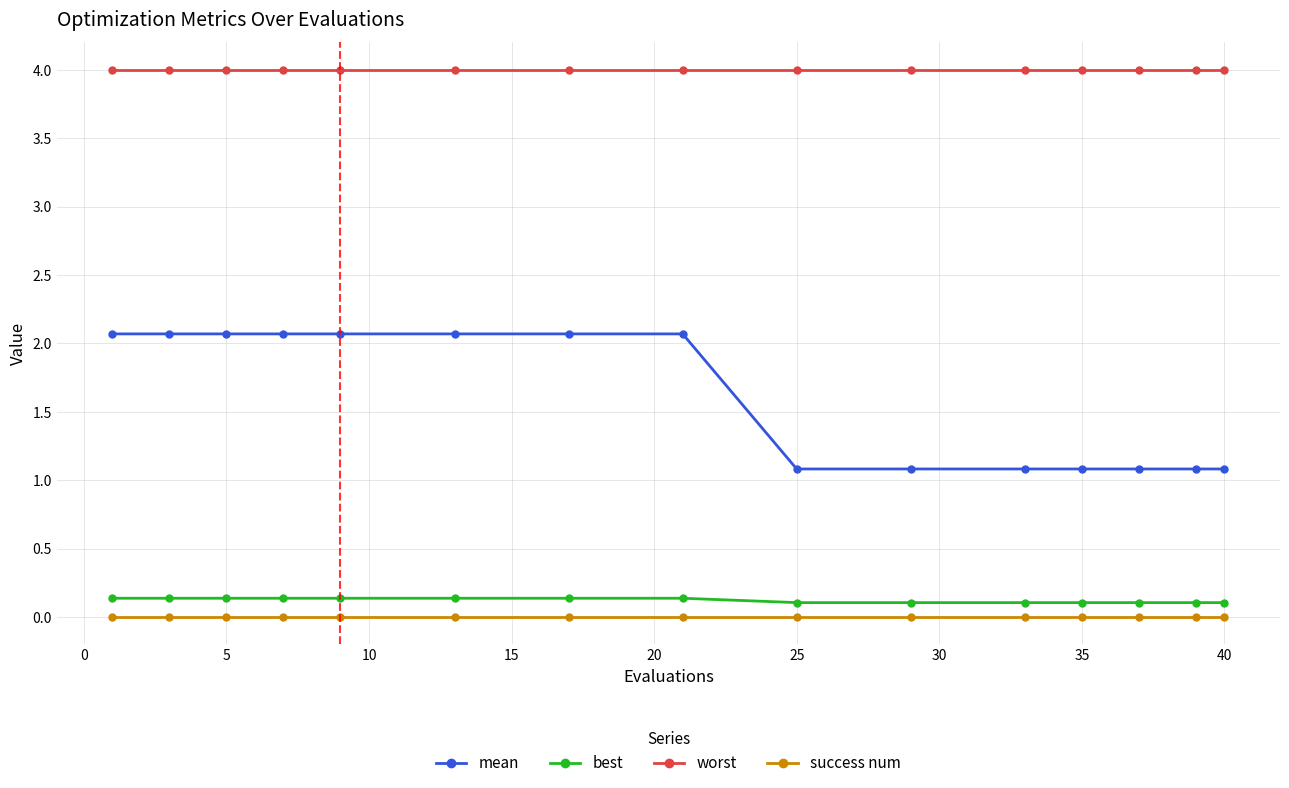

What is the highest value of the worst series?

4.0